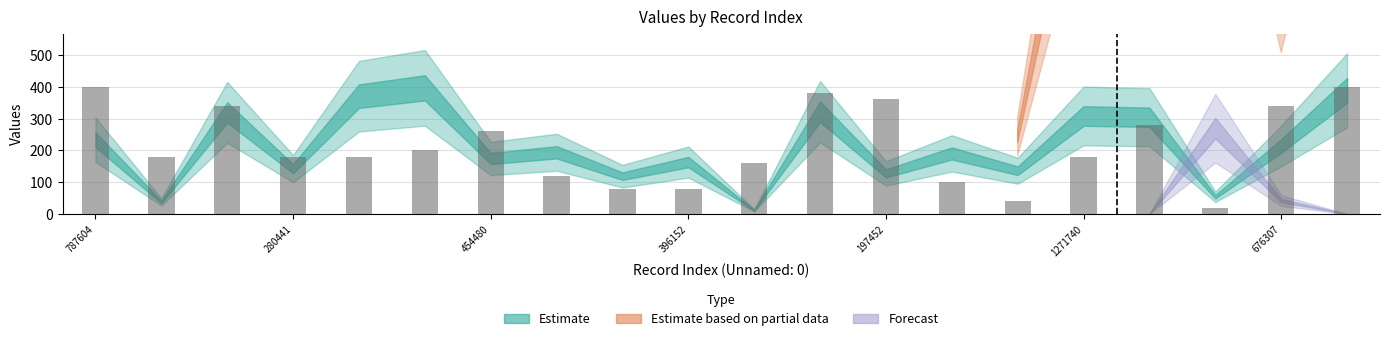

Reading left to right, extract all data points from this chart.

400	180	340	180	180	200	260	120	80	80	160	380	360	100	40	180	280	20	340	400